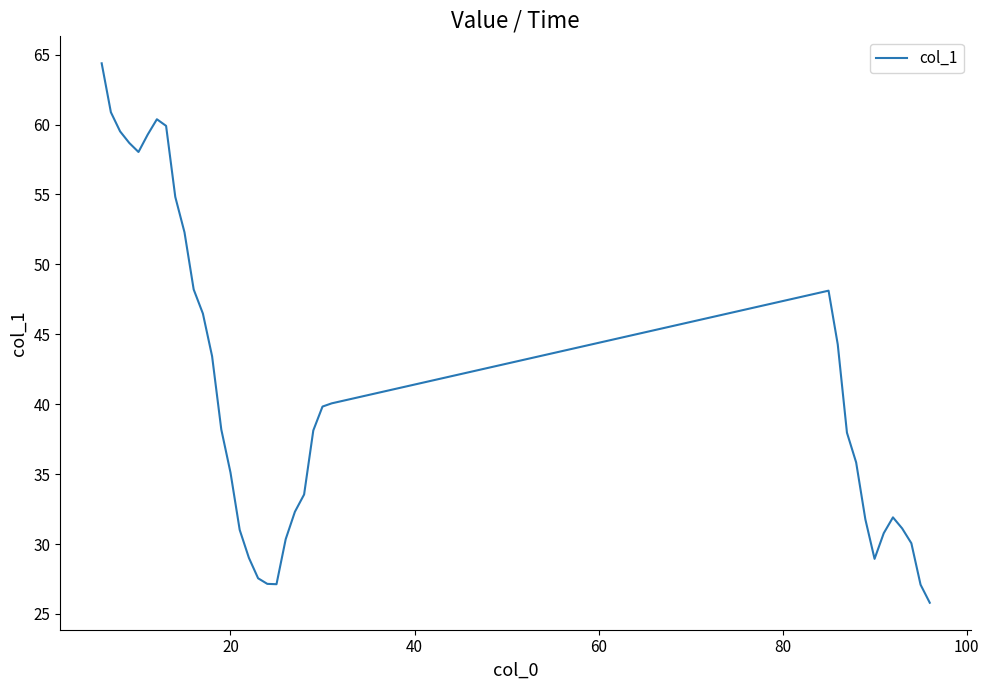

What is the minimum value shown in the chart?

25.8